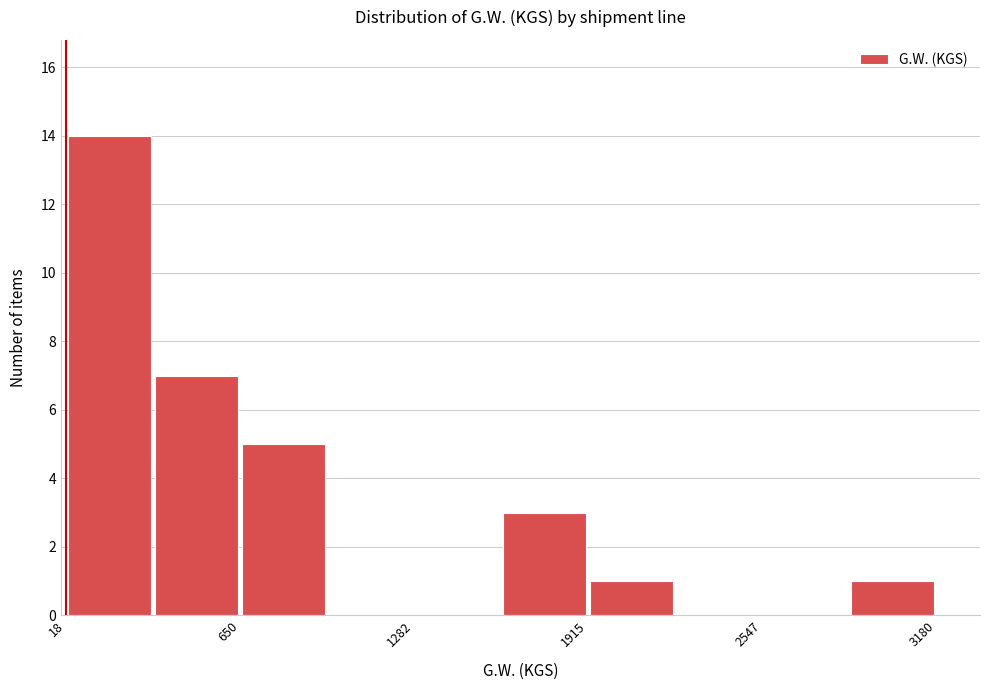

Read against the x-axis, roughly where is the centre of the tallest bar?

200